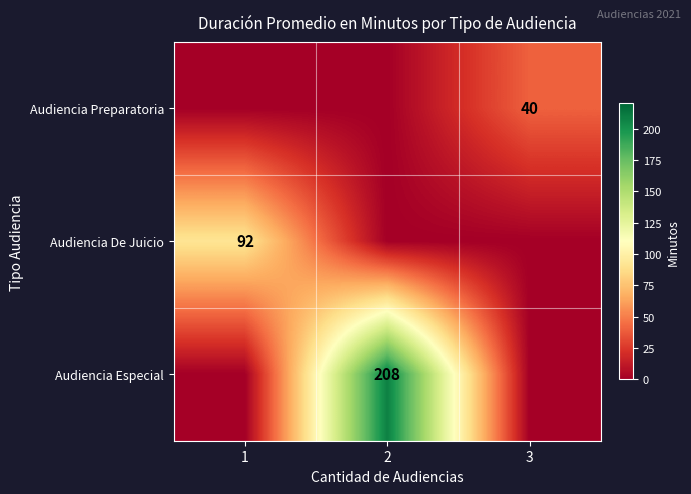

The value of Audiencia Preparatoria at 3 is 65. True or false?

False